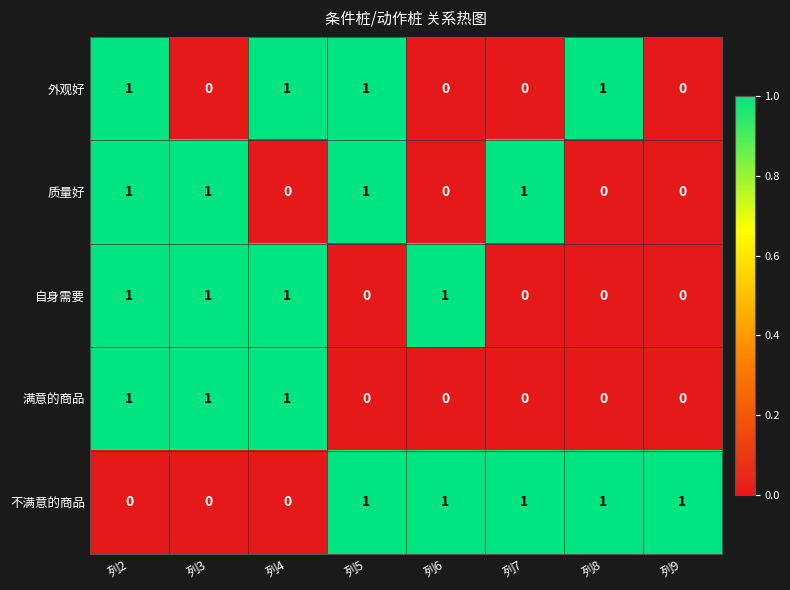

Is it true that 满意的商品 equals 1 at 列8?

False